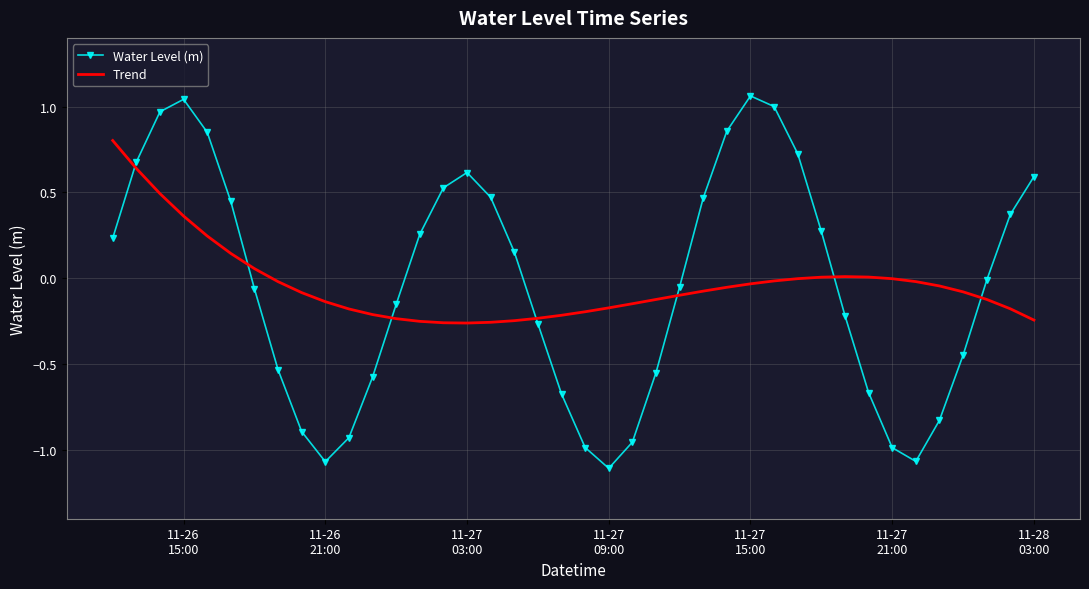

After their last crossing, which series has the higher values: Water Level (m) or Trend?

Water Level (m)